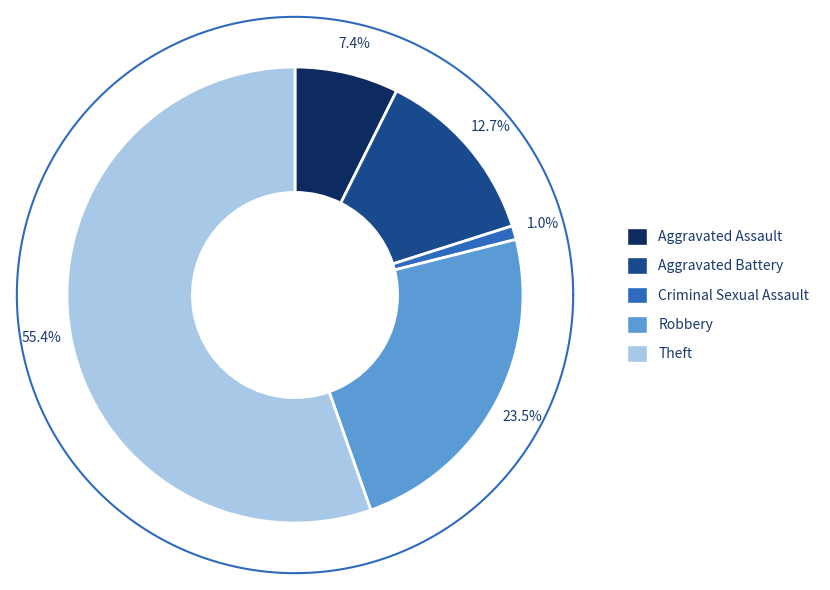

To the nearest percent, what portion does Aggravated Battery represent?

13%